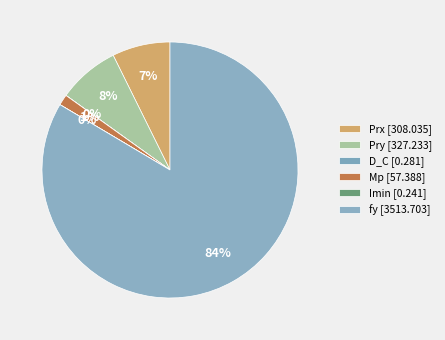

Which category has the biggest portion of the pie?

fy